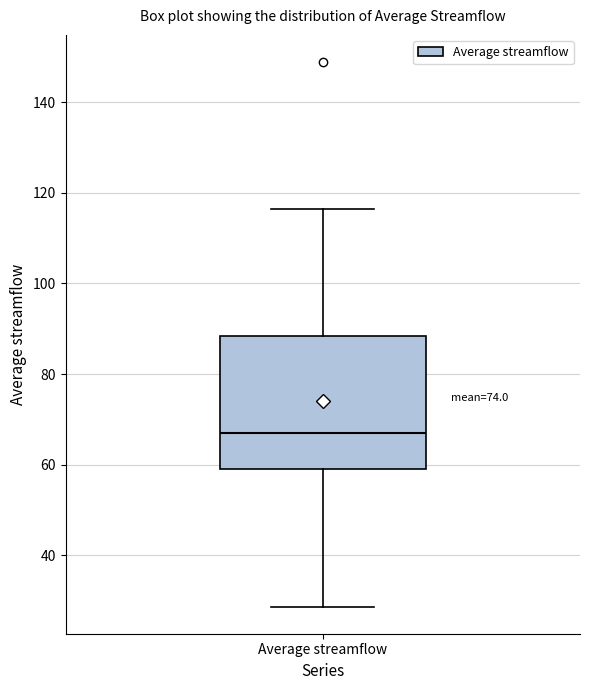

Read this box plot against the y-axis: the position of the median line, the range covered by the box, and the ends of both whiskers. The values are not printed on the chart, so give them approximately, as read against the axis.

median 68, box 60 to 88, whiskers 28 to 116